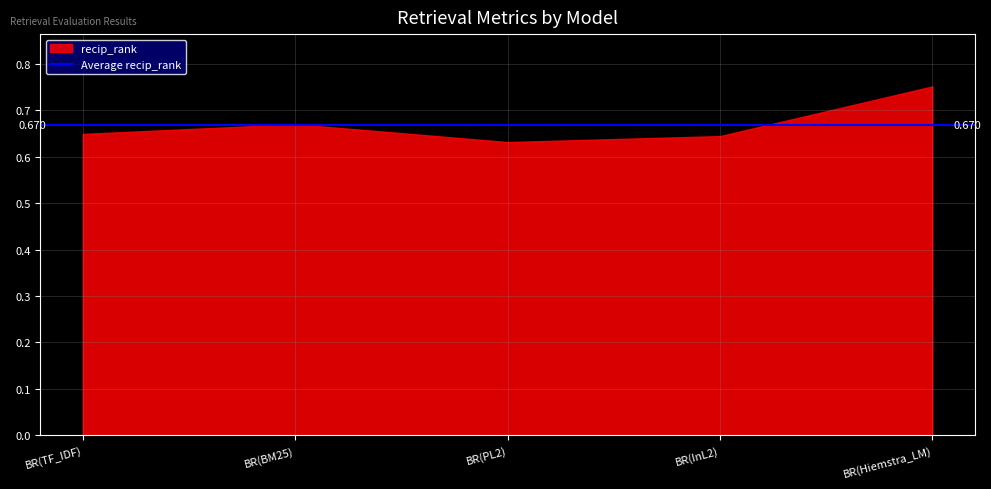

What is the label of the 4th point from the right?

BR(BM25)